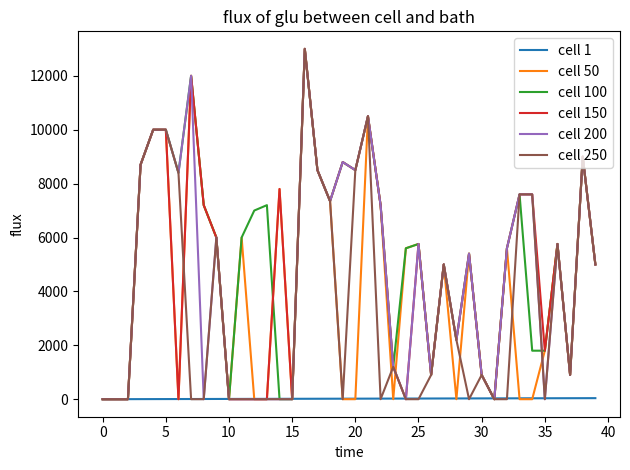

How many categories are shown in the chart?

40